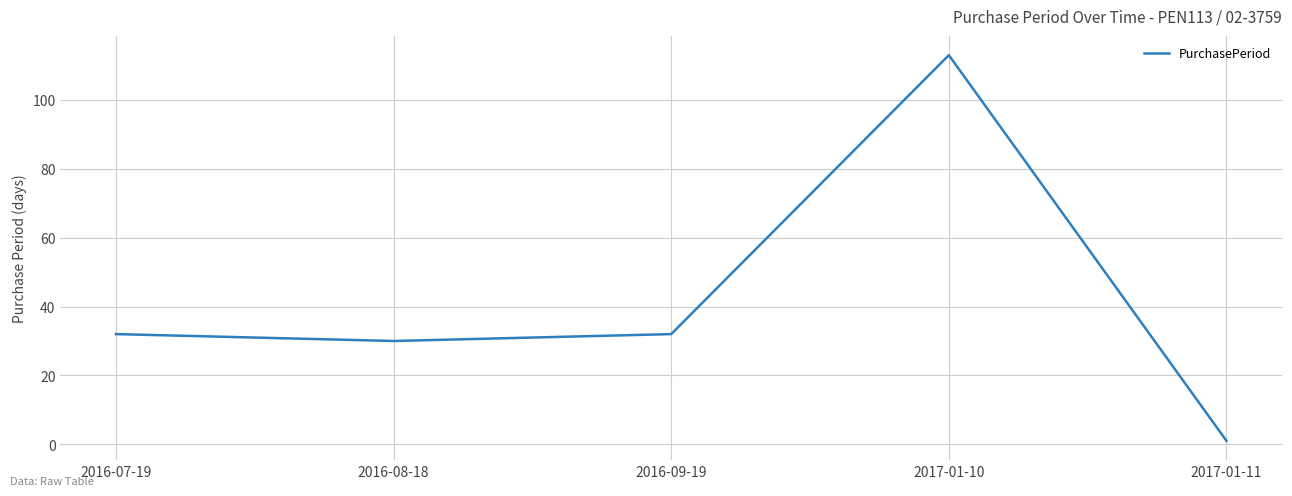

True or false: the data shows 113 at 2017-01-10.

True